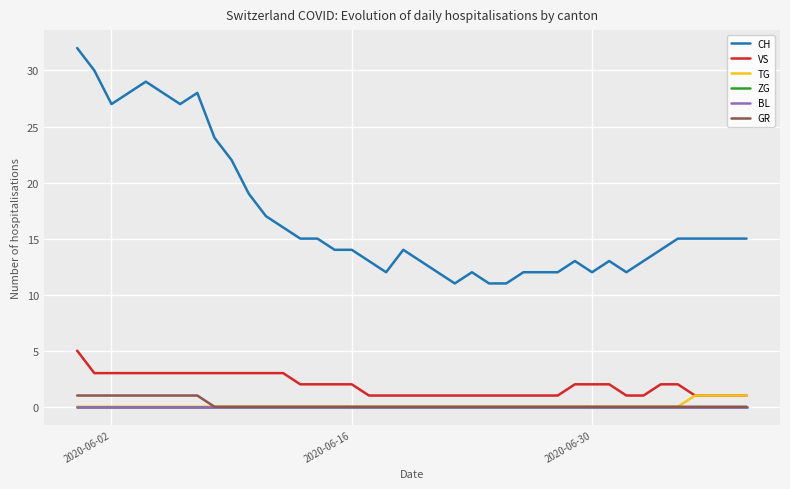

Which series has the largest range (max minus min)?

CH